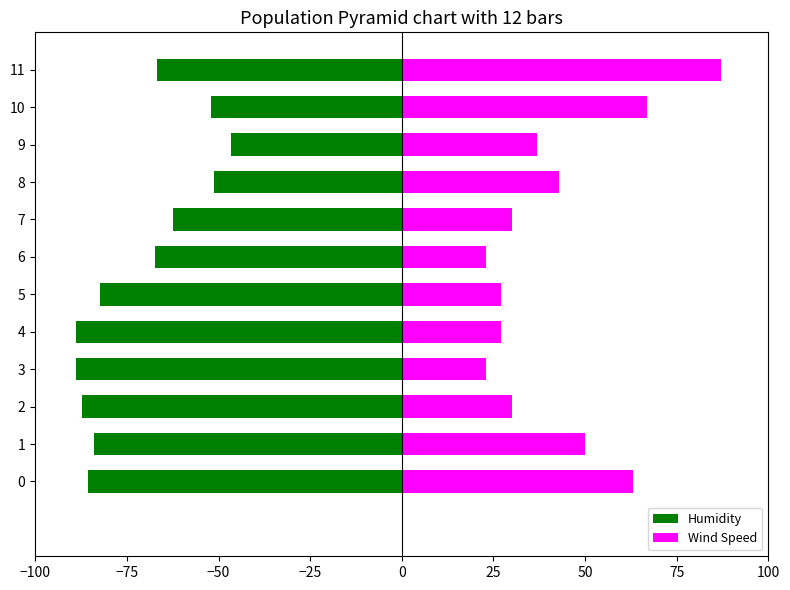

Read the Humidity value at 11.

-66.7